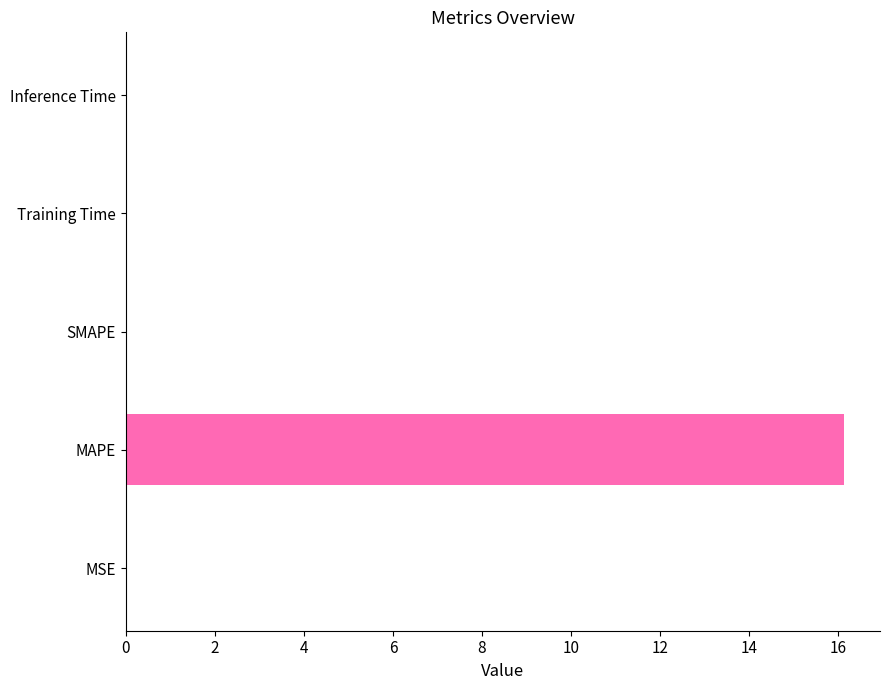

Between MAPE and Training Time, which is larger?

MAPE